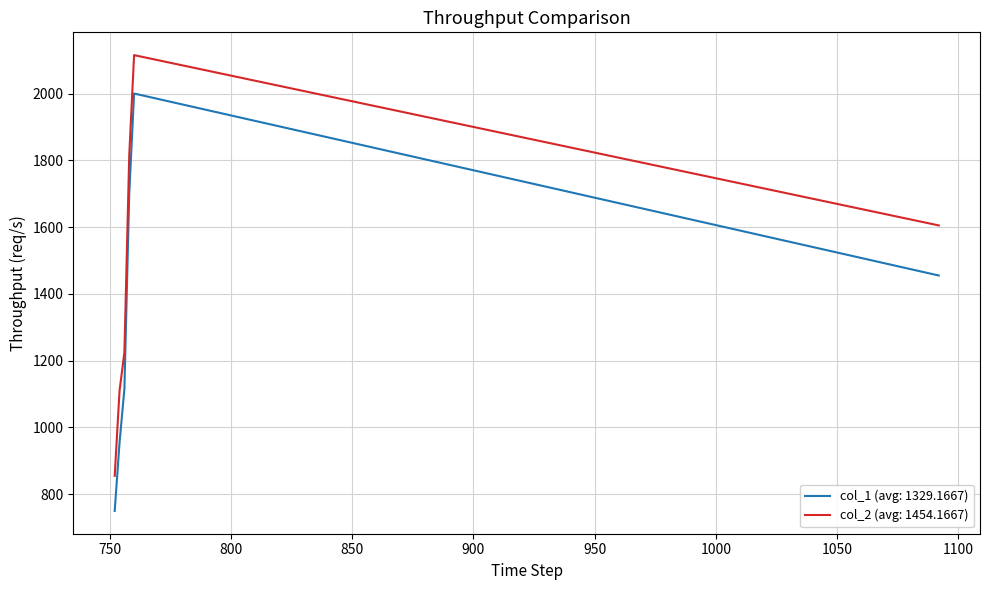

Which series has the largest total across all categories?

col_2 (avg: 1454.1667)